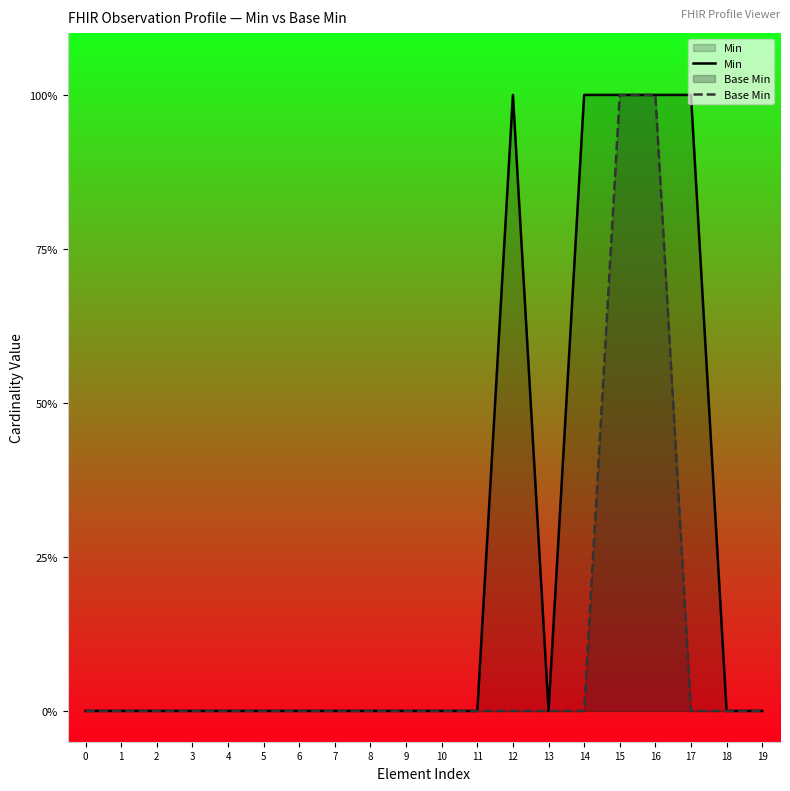

Reading right to left, extract all data points from this chart.

Min: 19=0	18=0	17=1	16=1	15=1	14=1	13=0	12=1	11=0	10=0	9=0	8=0	7=0	6=0	5=0	4=0	3=0	2=0	1=0	0=0
Base Min: 19=0	18=0	17=0	16=1	15=1	14=0	13=0	12=0	11=0	10=0	9=0	8=0	7=0	6=0	5=0	4=0	3=0	2=0	1=0	0=0